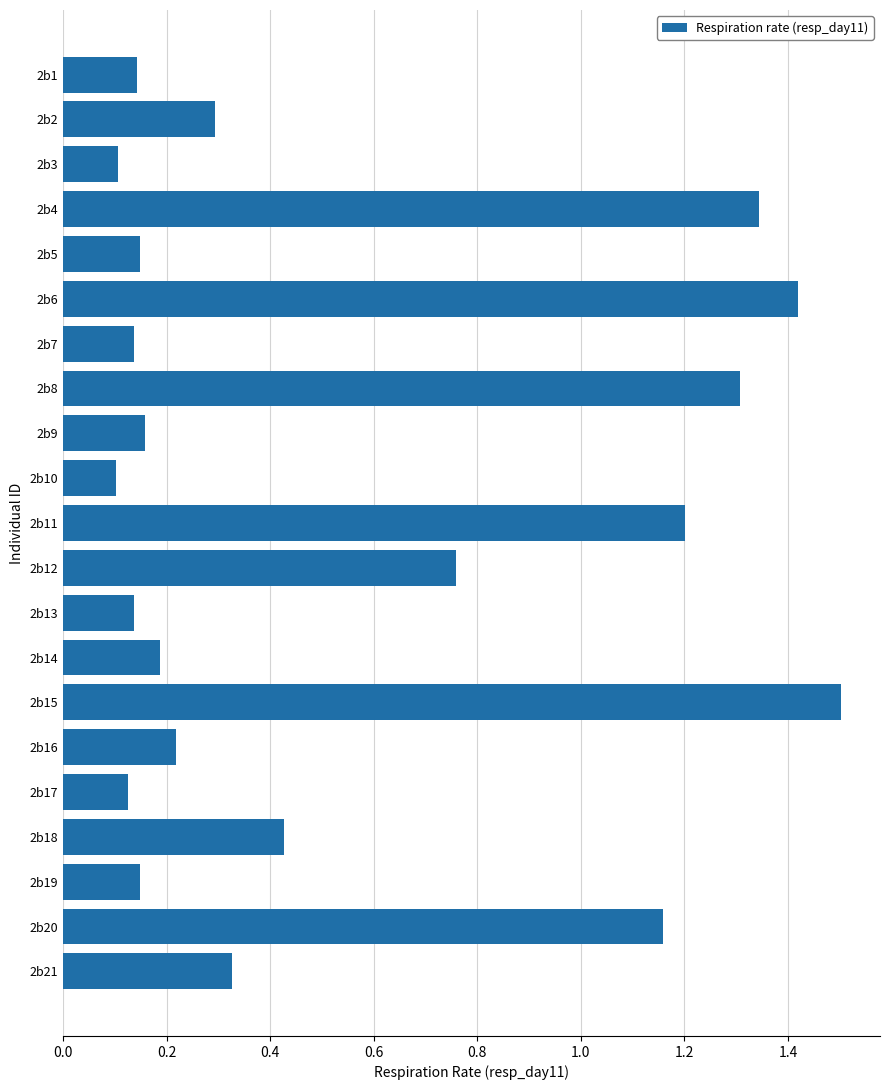

What is the greatest value displayed?

1.5